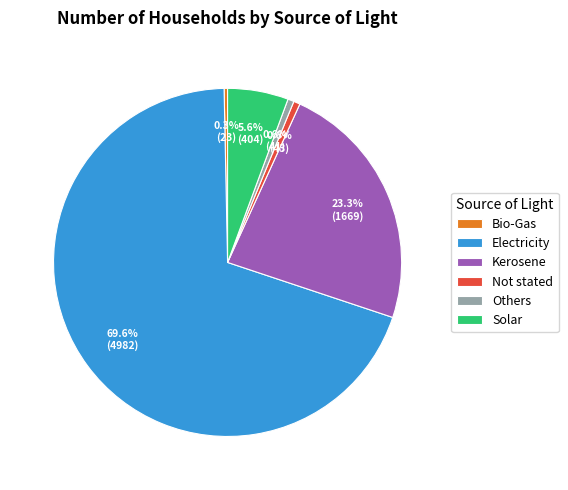

To the nearest percent, what is the difference between the Electricity and Bio-Gas slice percentages?

69%